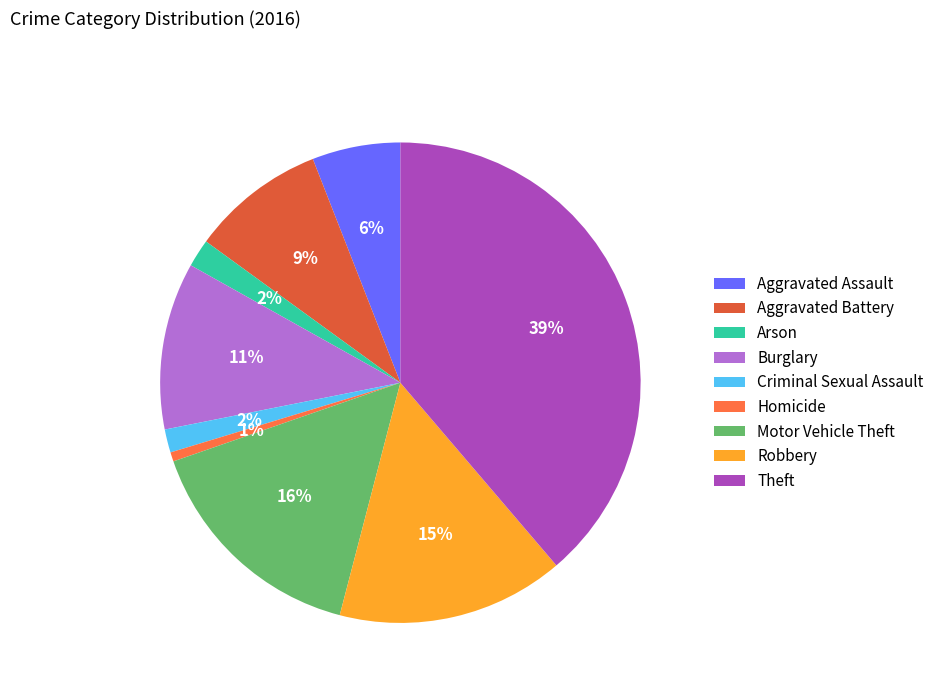

To the nearest percent, what is the difference between the largest and smallest slice percentages?

38%